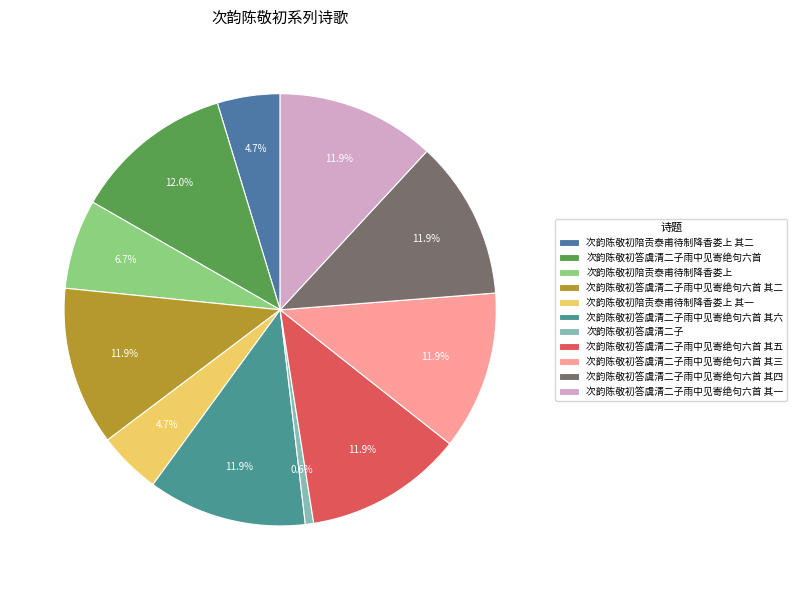

To the nearest percent, what percentage of the pie is 次韵陈敬初答虞清二子雨中见寄绝句六首 其三?

12%